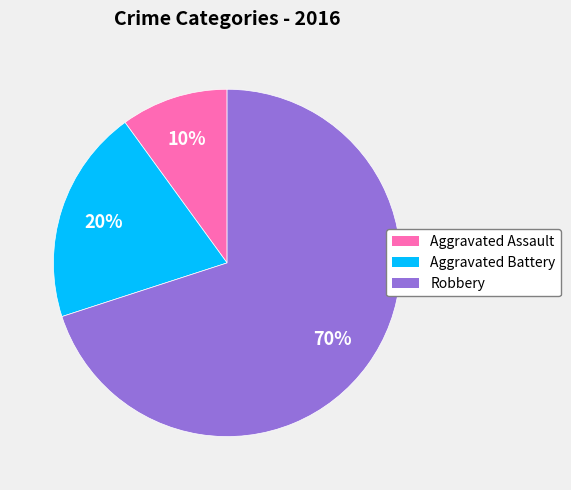

Which slice is the largest?

Robbery